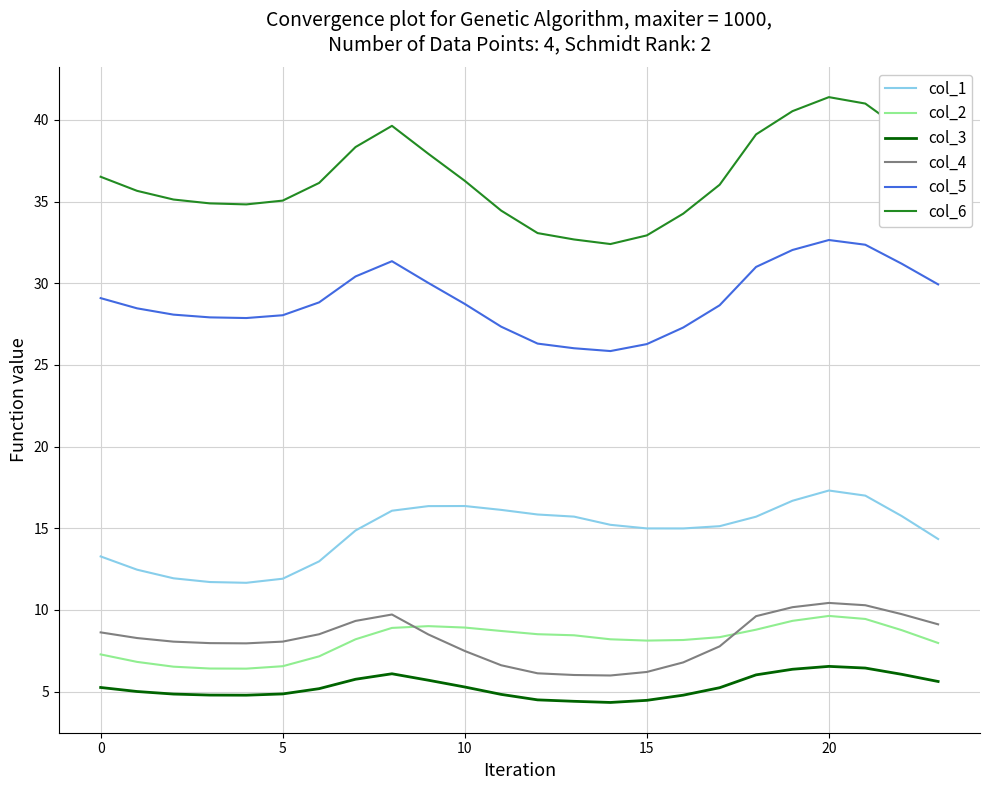

Which series has the largest range (max minus min)?

col_6